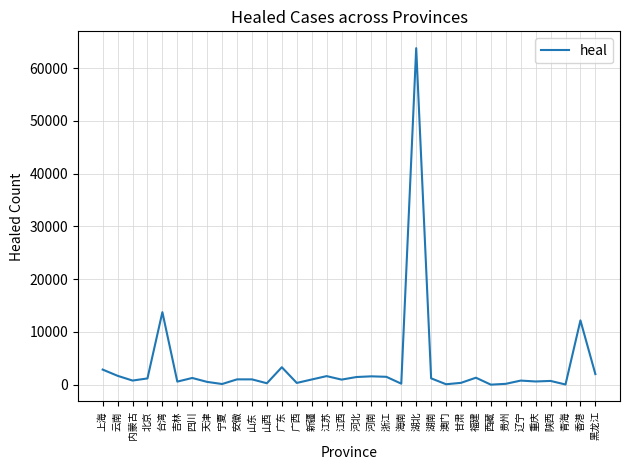

Which category has the highest value across all series?

湖北